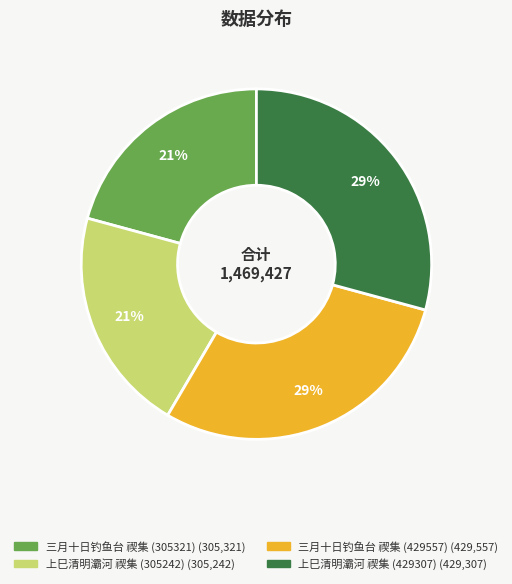

Is there a majority slice in this chart?

No